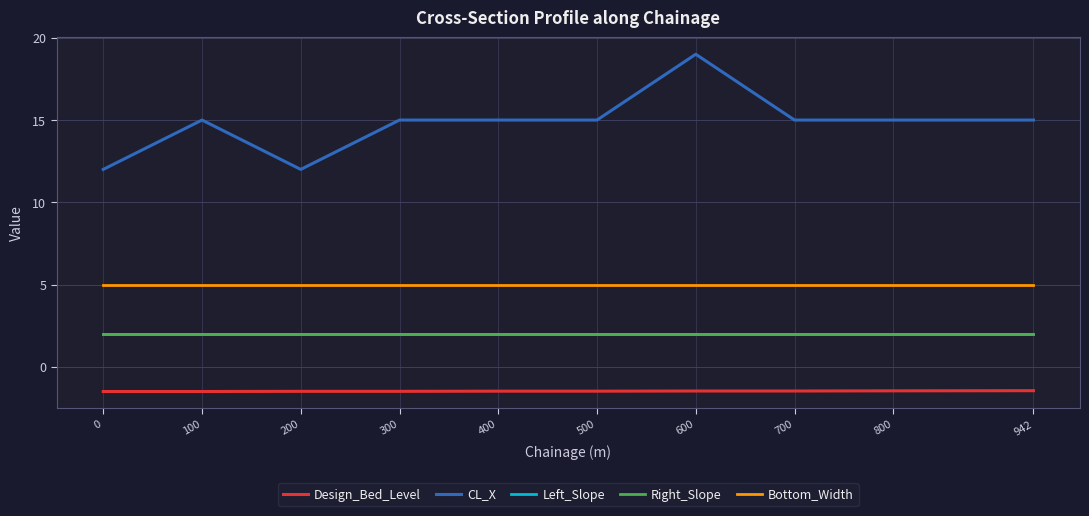

At 600, list the series in order from largest to smallest.

CL_X, Bottom_Width, Left_Slope, Right_Slope, Design_Bed_Level